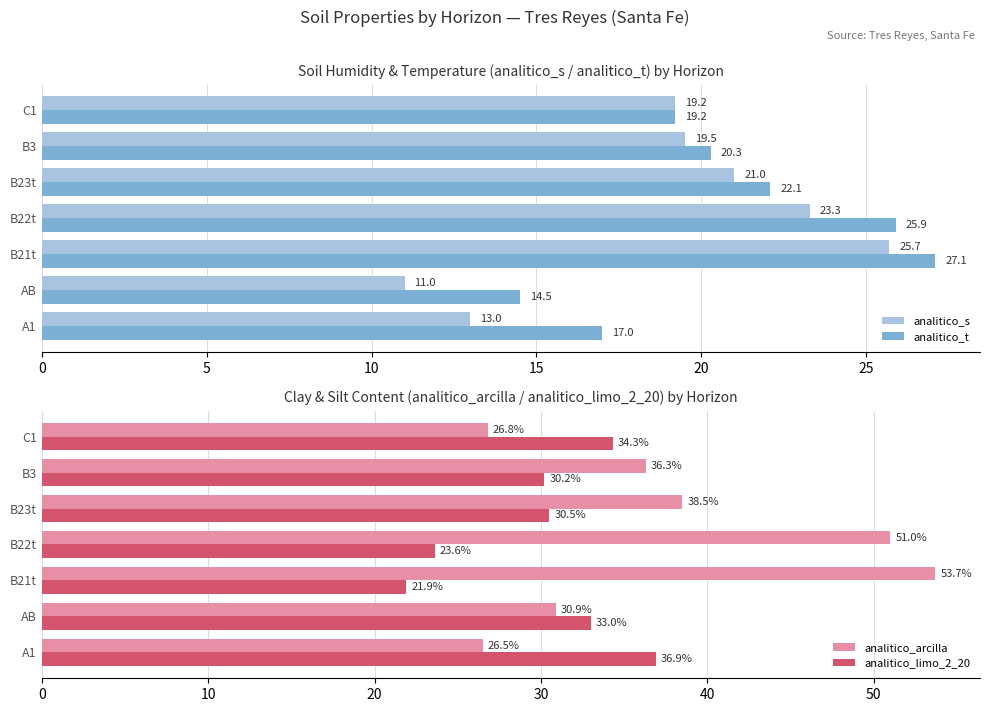

How many data points in analitico_arcilla are less than 36?

3